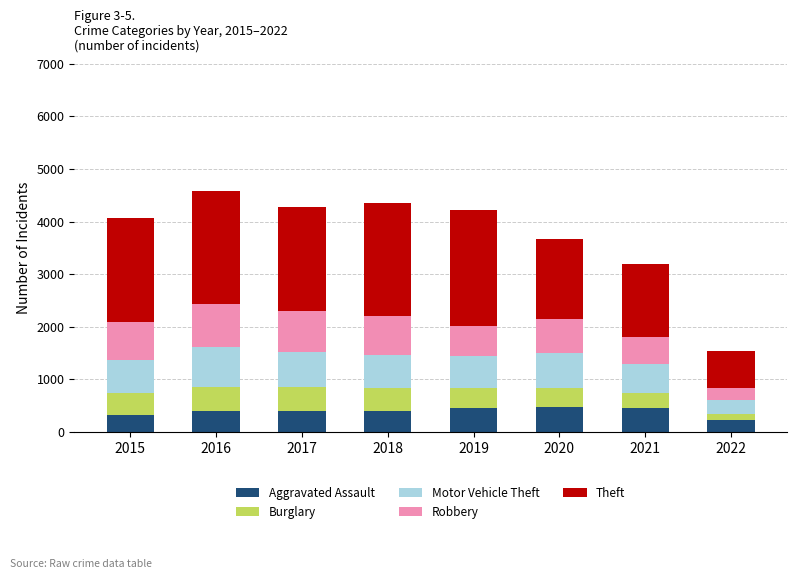

Is it true that Aggravated Assault equals 323 at 2015?

True